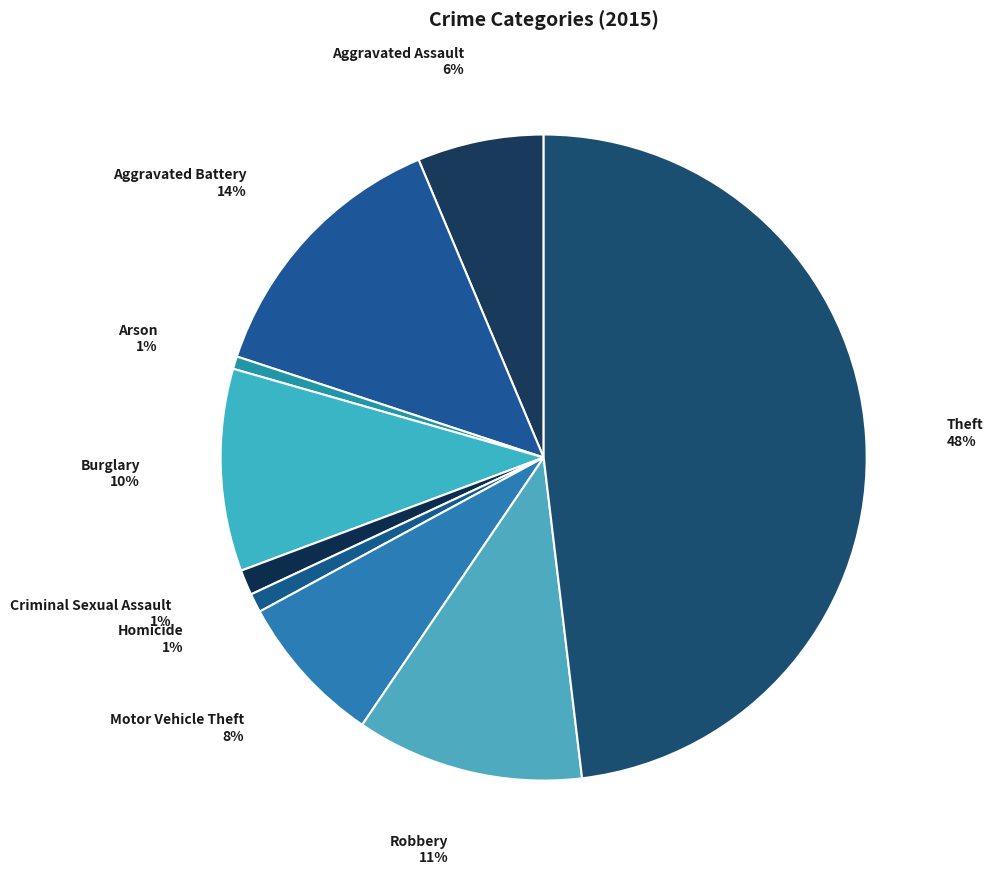

Between Criminal Sexual Assault and Aggravated Assault, which is larger?

Aggravated Assault